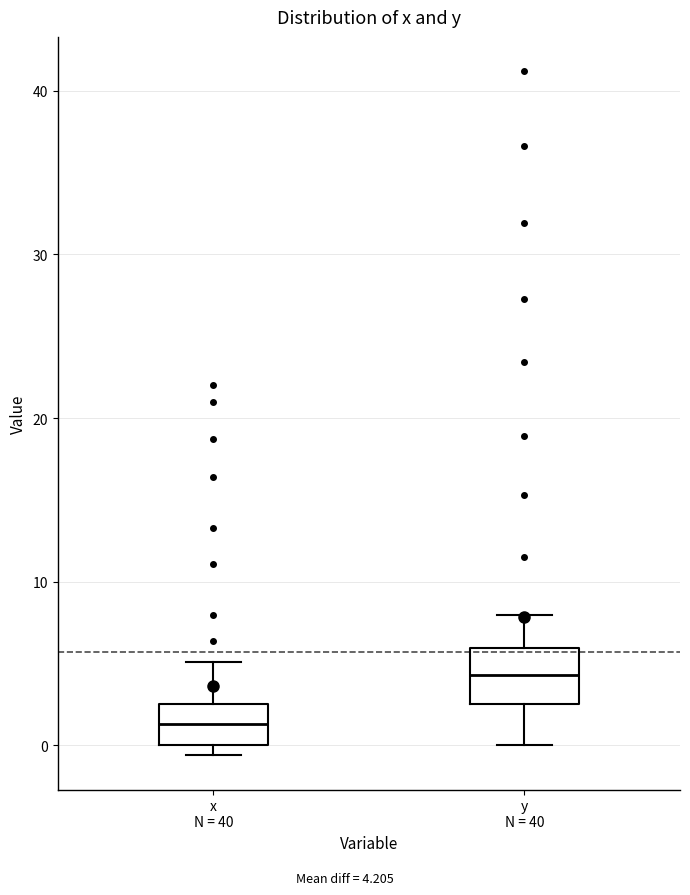

Reading left to right, read every box against the y-axis: the position of its median line, the range the box covers, and the ends of its whiskers. The values are not printed on the chart, so give them approximately, as read against the axis.

x N = 40: median 1, box 0 to 3, whiskers -1 to 5
y N = 40: median 4, box 3 to 6, whiskers 0 to 8